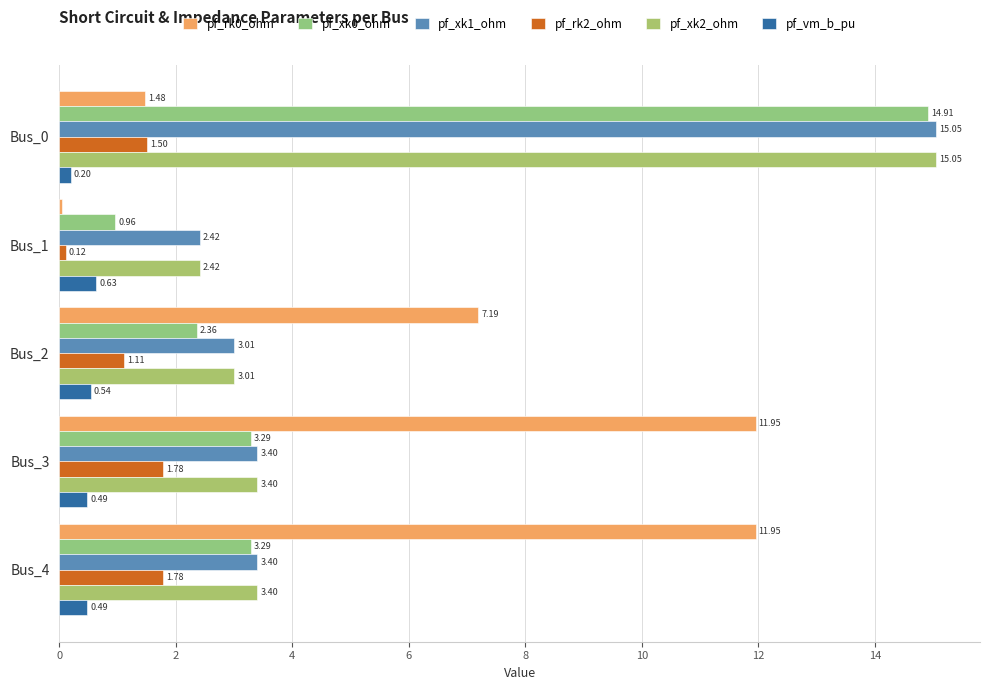

What is the sum of all pf_vm_b_pu values?

2.3